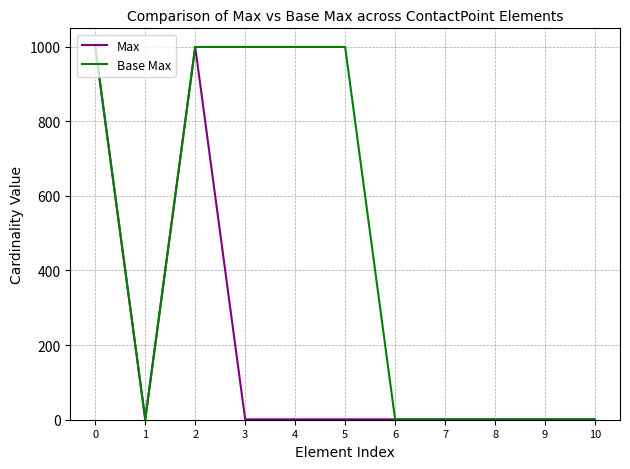

Reading left to right, extract all data points from this chart.

Max: 0=999	1=1	2=999	3=1	4=1	5=1	6=1	7=1	8=1	9=1	10=1
Base Max: 0=999	1=1	2=999	3=999	4=999	5=999	6=1	7=1	8=1	9=1	10=1